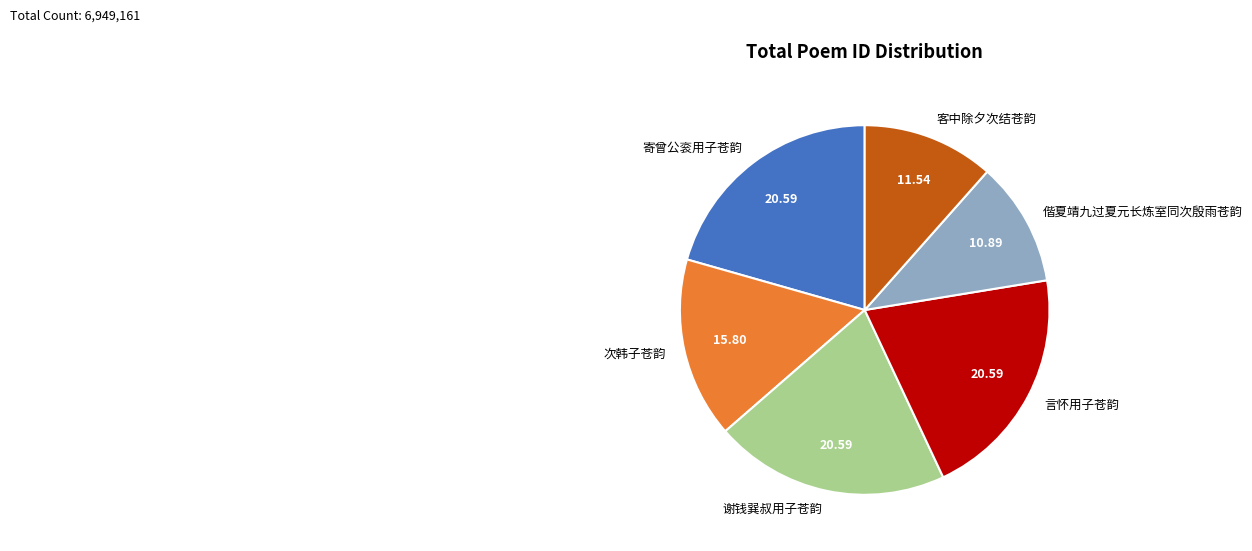

Between 寄曾公衮用子苍韵 and 次韩子苍韵, which is larger?

寄曾公衮用子苍韵